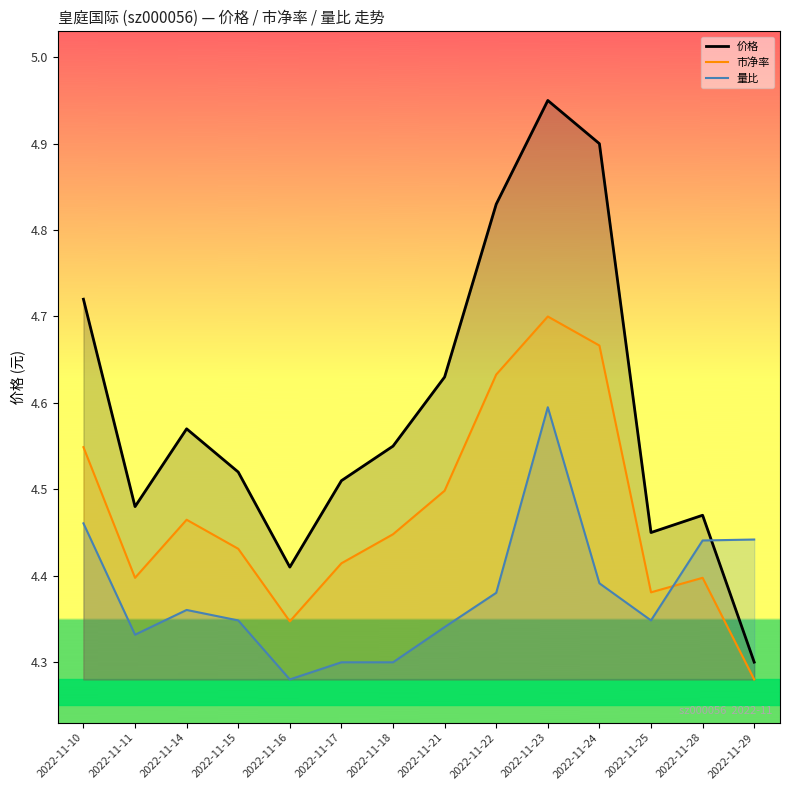

True or false: 价格 and 量比 intersect in this chart.

True